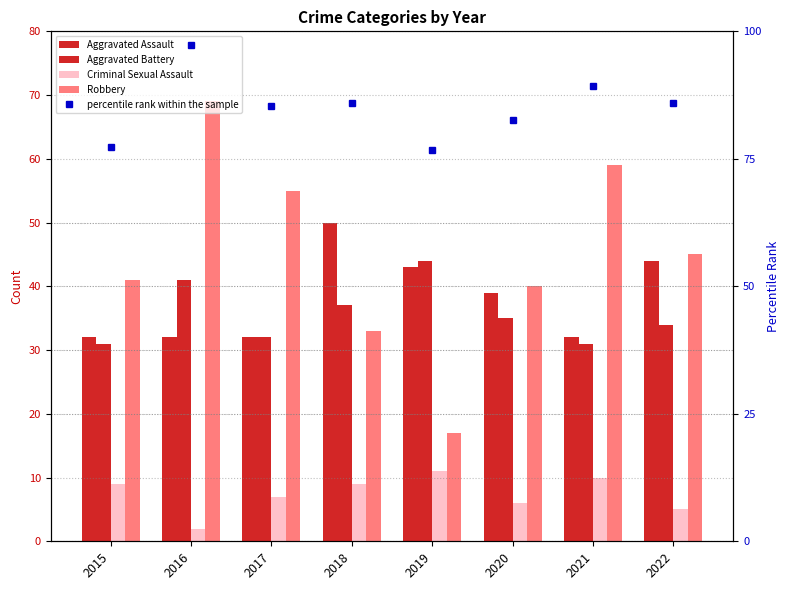

At how many categories does at least one series exceed 52?

8